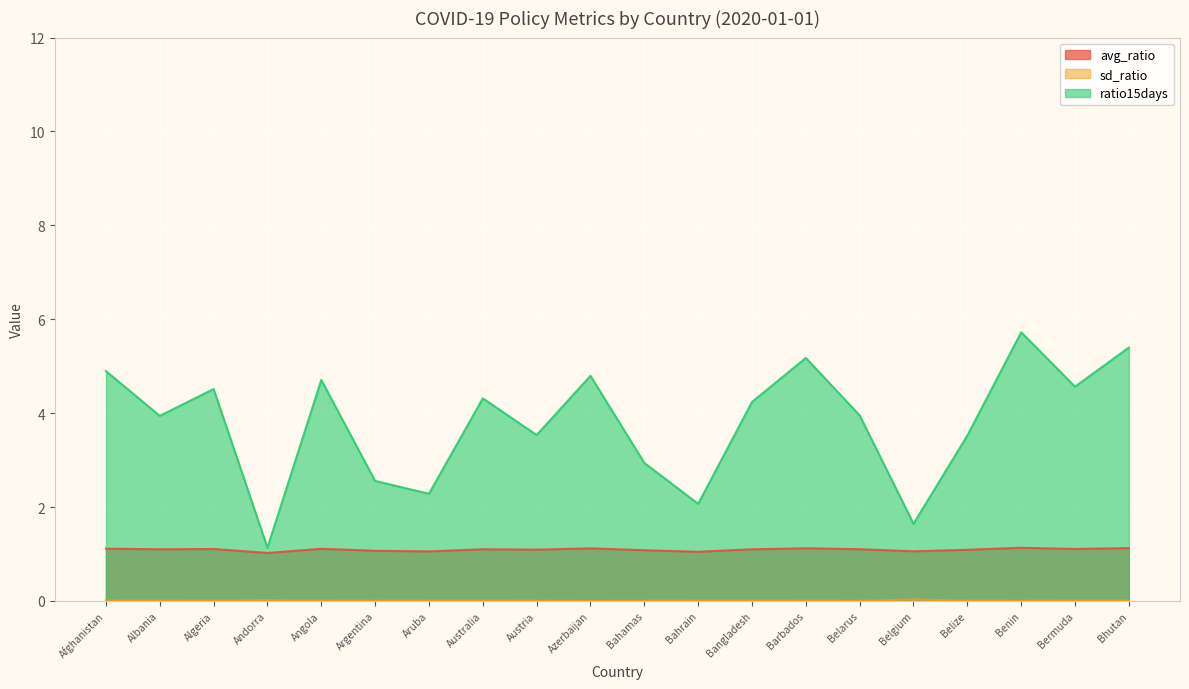

Reading left to right, transcribe all the data shown in this chart.

avg_ratio: Afghanistan=1.1	Albania=1.1	Algeria=1.1	Andorra=1.0	Angola=1.1	Argentina=1.1	Aruba=1.1	Australia=1.1	Austria=1.1	Azerbaijan=1.1	Bahamas=1.1	Bahrain=1.0	Bangladesh=1.1	Barbados=1.1	Belarus=1.1	Belgium=1.1	Belize=1.1	Benin=1.1	Bermuda=1.1	Bhutan=1.1
sd_ratio: Afghanistan=0.0	Albania=0.0	Algeria=0.0	Andorra=0.0	Angola=0.0	Argentina=0.0	Aruba=0.0	Australia=0.0	Austria=0.0	Azerbaijan=0.0	Bahamas=0.0	Bahrain=0.0	Bangladesh=0.0	Barbados=0.0	Belarus=0.0	Belgium=0.0	Belize=0.0	Benin=0.0	Bermuda=0.0	Bhutan=0.0
ratio15days: Afghanistan=4.9	Albania=3.9	Algeria=4.5	Andorra=1.1	Angola=4.7	Argentina=2.6	Aruba=2.3	Australia=4.3	Austria=3.5	Azerbaijan=4.8	Bahamas=2.9	Bahrain=2.1	Bangladesh=4.2	Barbados=5.2	Belarus=4.0	Belgium=1.6	Belize=3.5	Benin=5.7	Bermuda=4.6	Bhutan=5.4